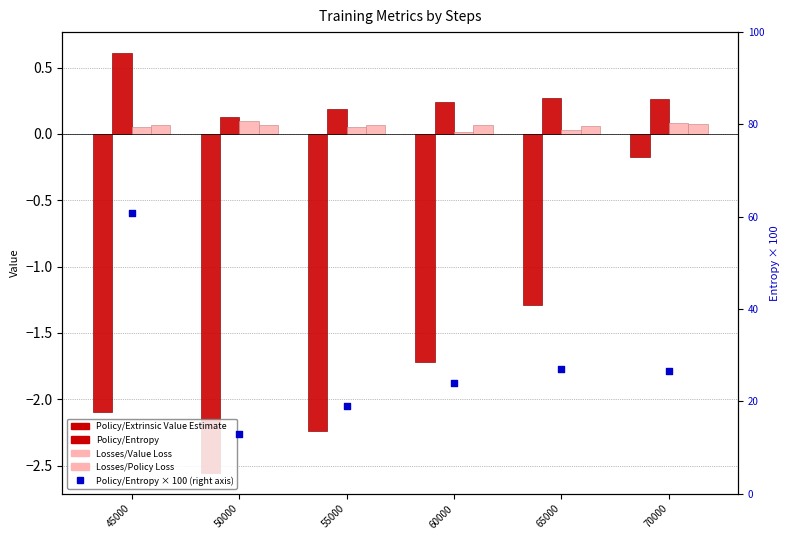

What is the total value across all series at 70000?

0.2